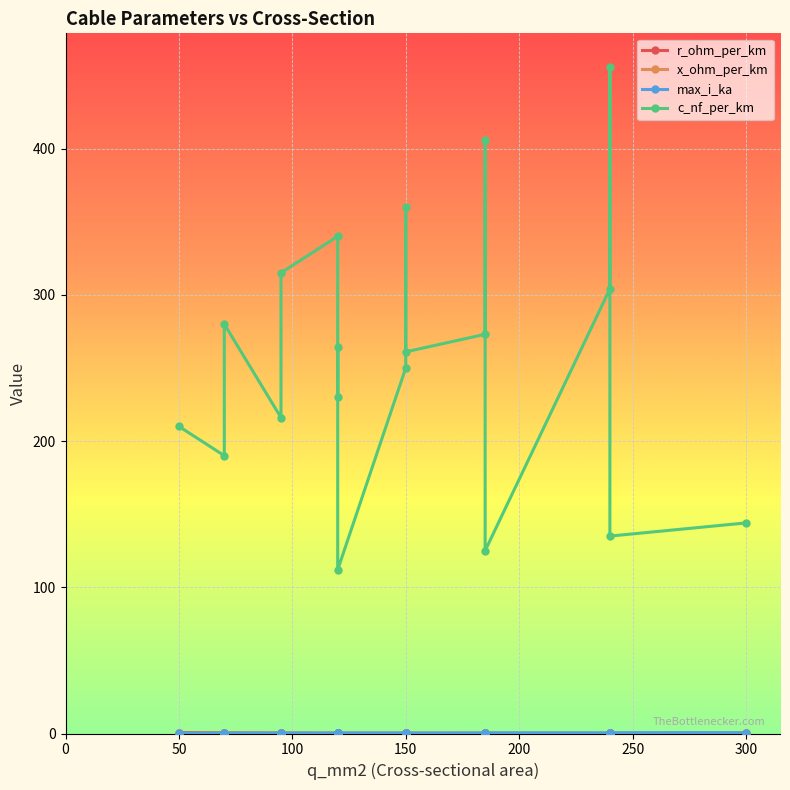

True or false: max_i_ka and x_ohm_per_km cross at least once.

False